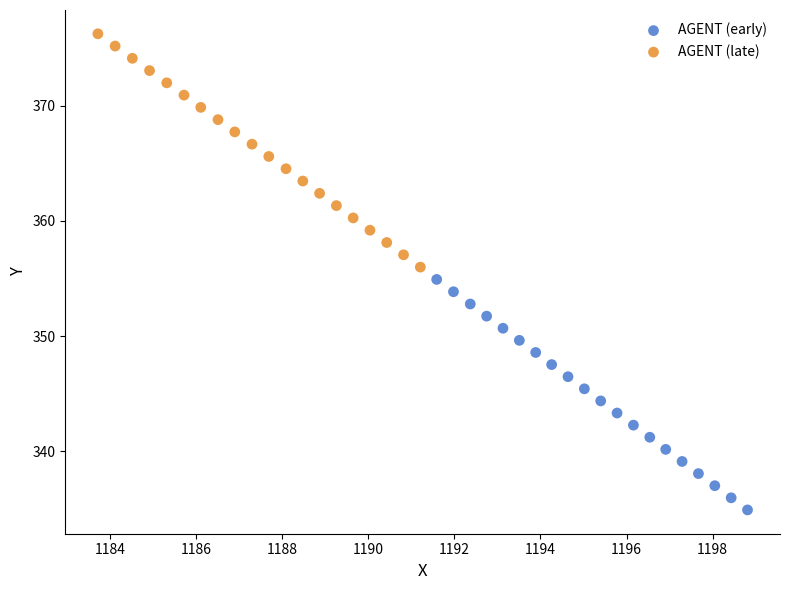

Which series has the largest Y range (max minus min)?

AGENT (late)